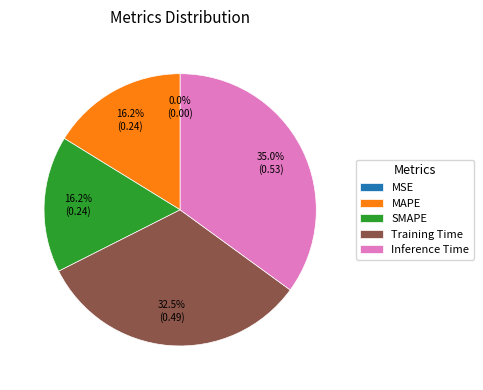

Is it true that SMAPE is 10% of the pie?

False